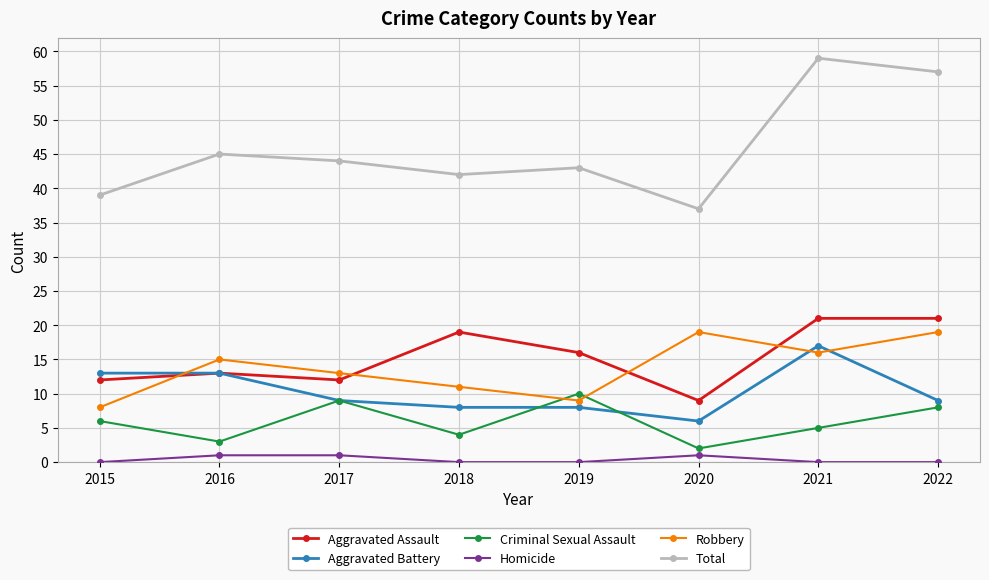

Where is the first local maximum for Criminal Sexual Assault?

2017